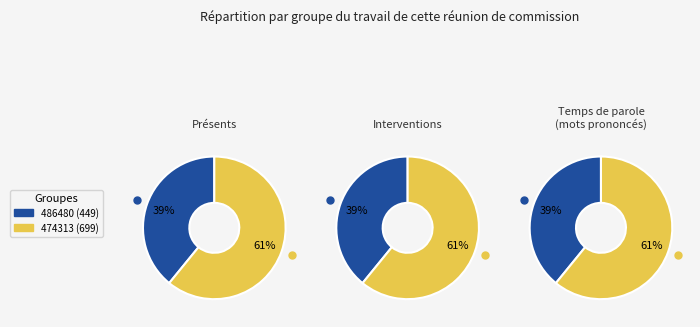

Is there a majority slice in this chart?

Yes